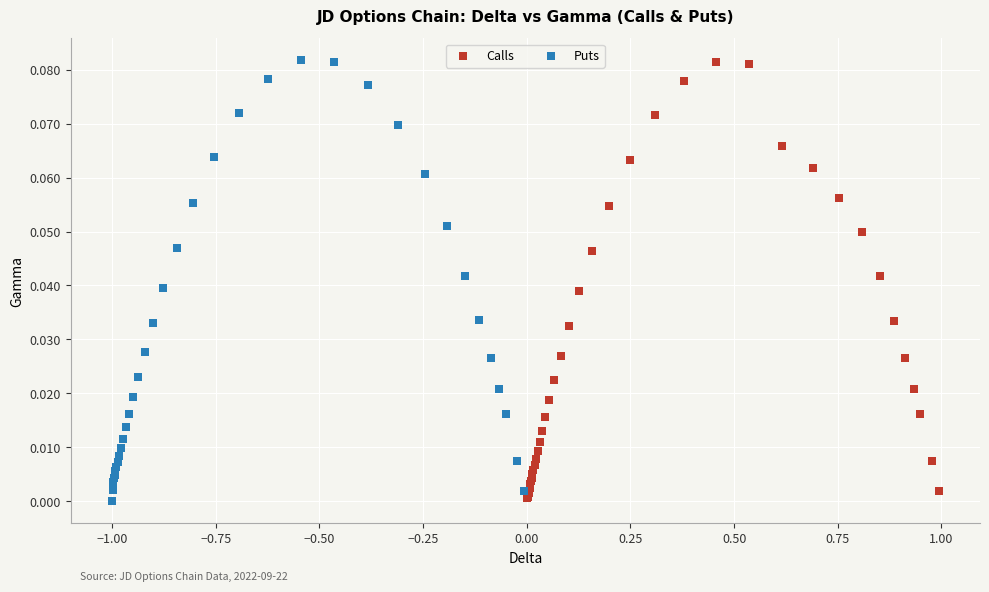

Which series has the widest spread of Y values?

Puts